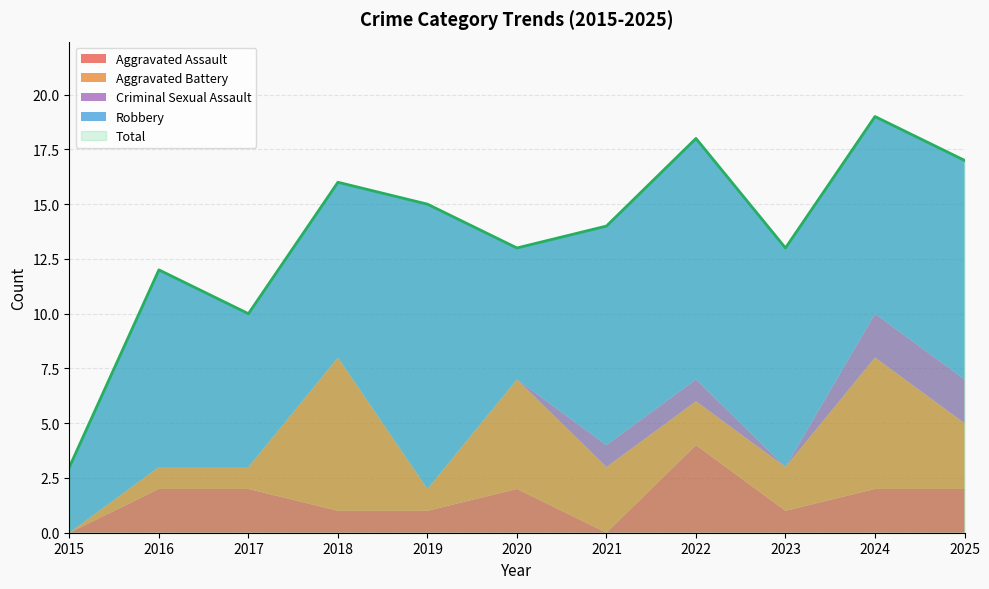

List the series in order of their peak value, lowest first.

Criminal Sexual Assault, Aggravated Assault, Aggravated Battery, Robbery, Total